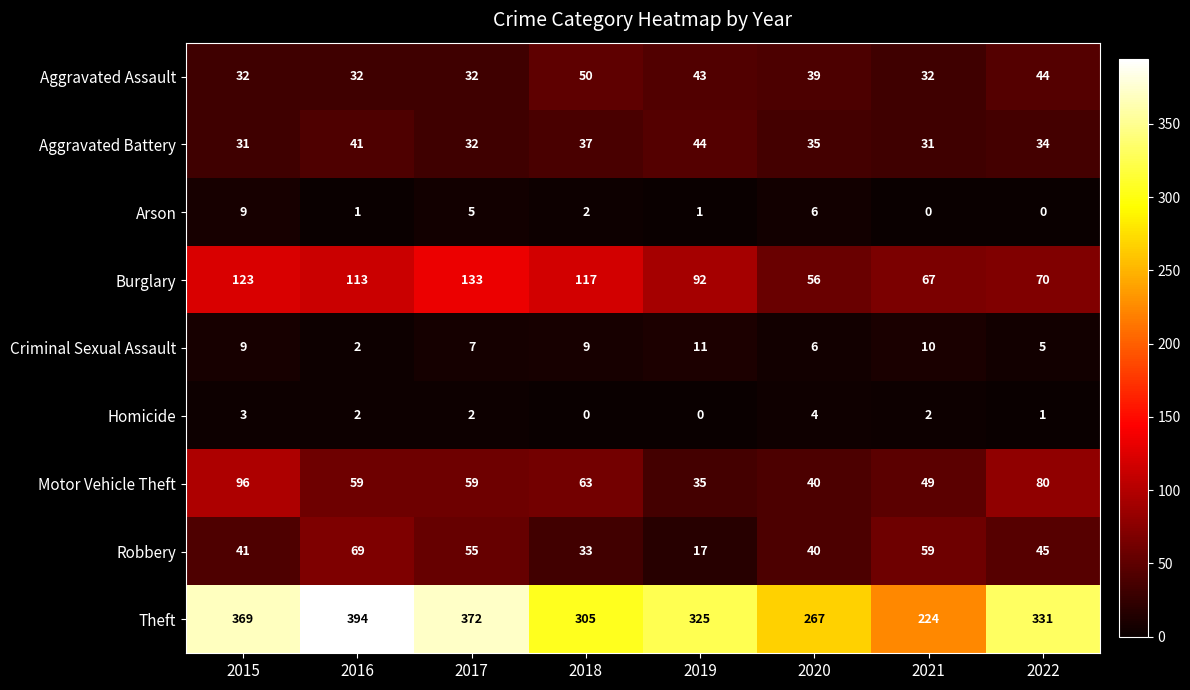

The value of Theft at 2020 is 354. True or false?

False